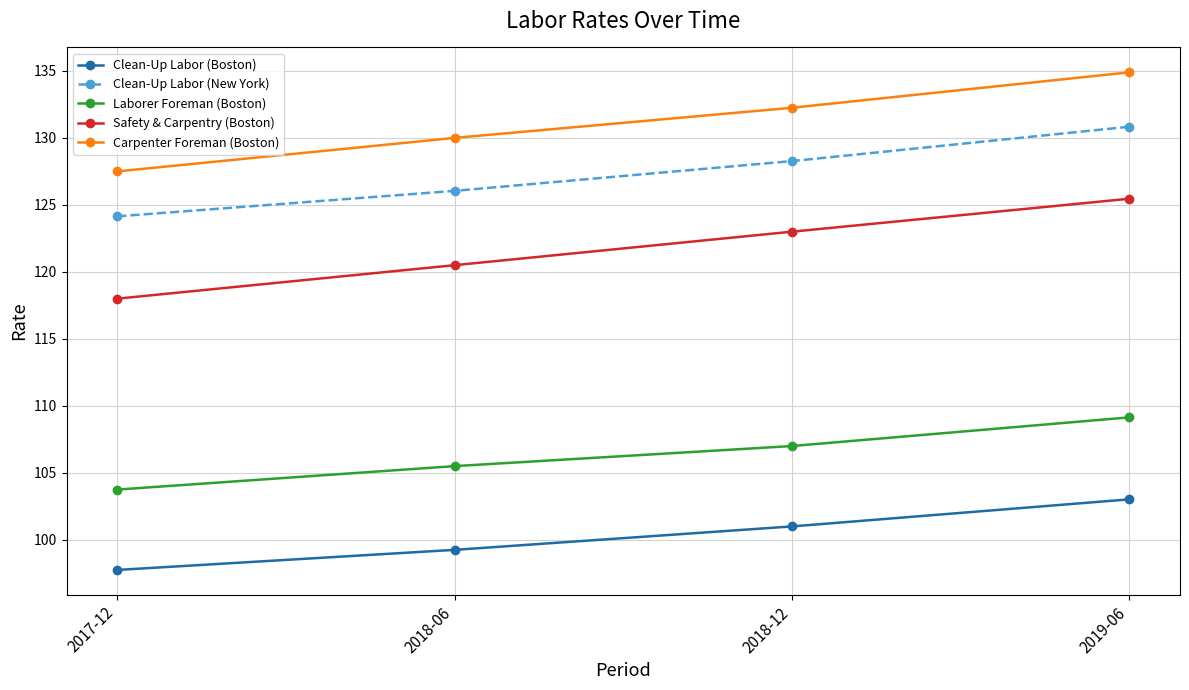

What is the total value across all series at 2018-12?

591.5